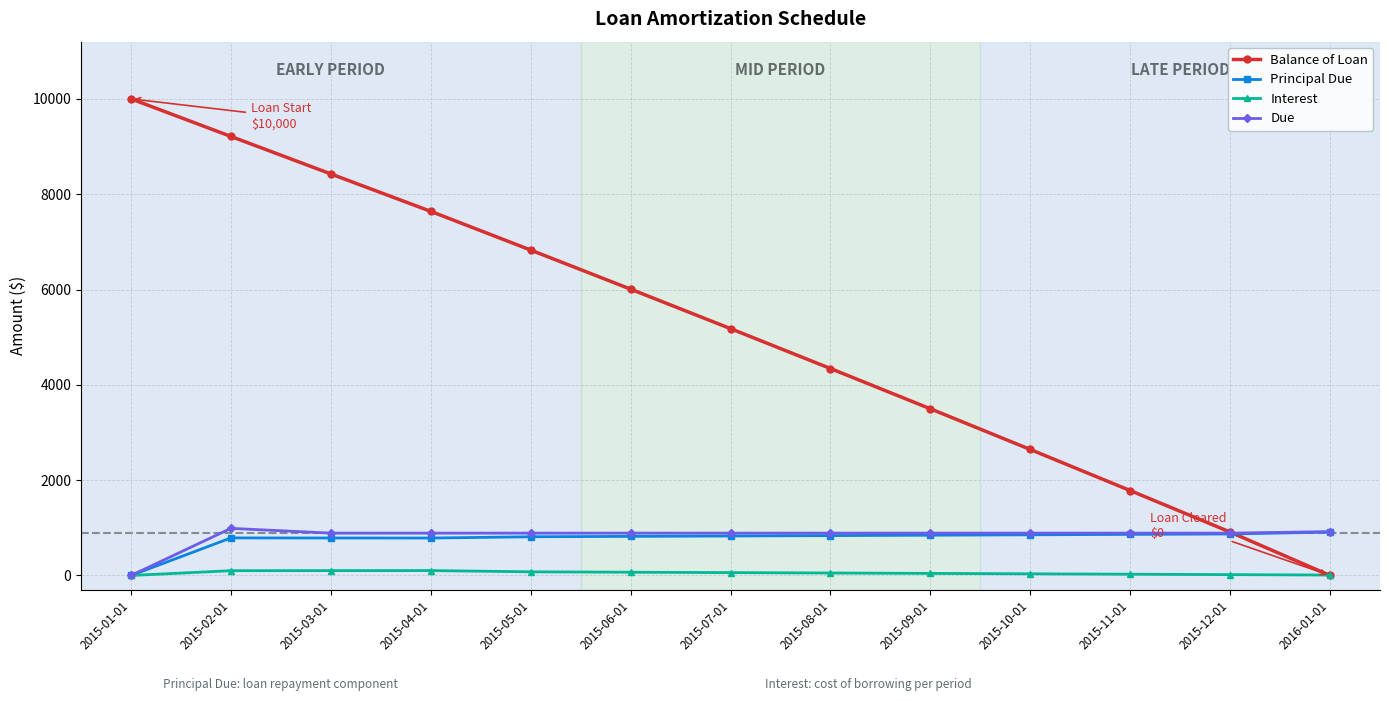

What is the difference between the maximum and minimum values in the Due series?

988.5